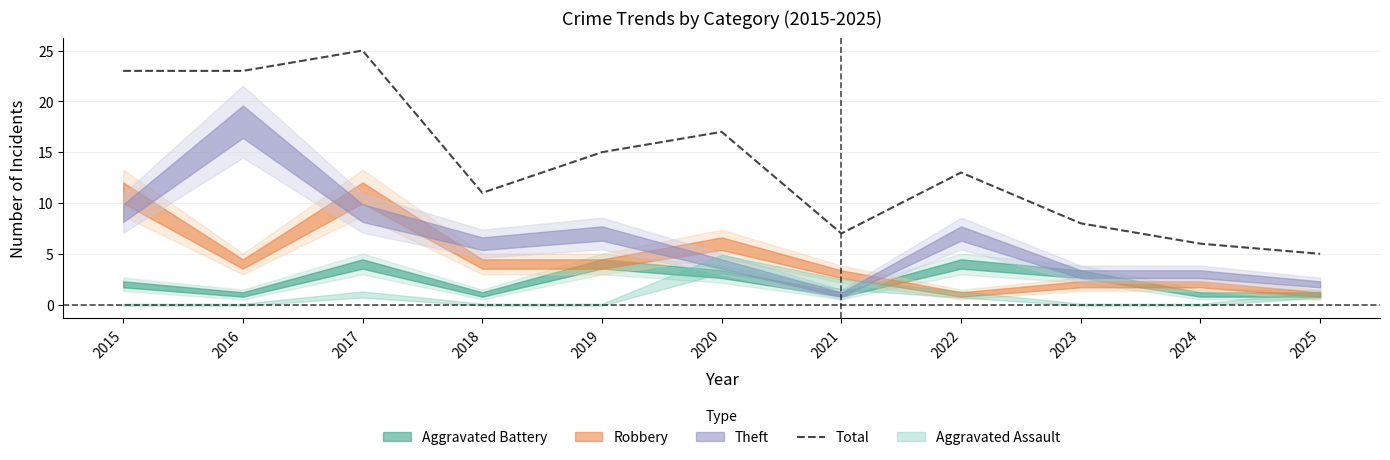

Is this an area chart (filled region under the line)?

No